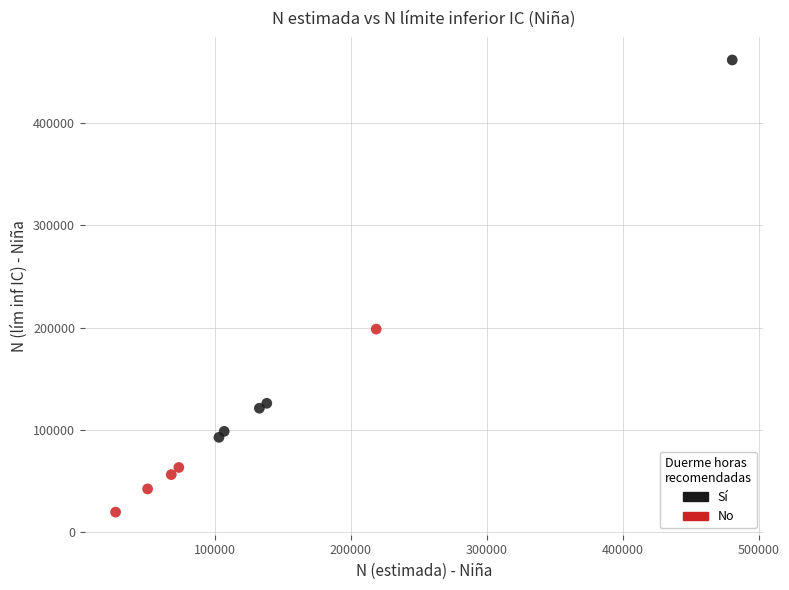

Which series reaches the minimum Y coordinate?

No